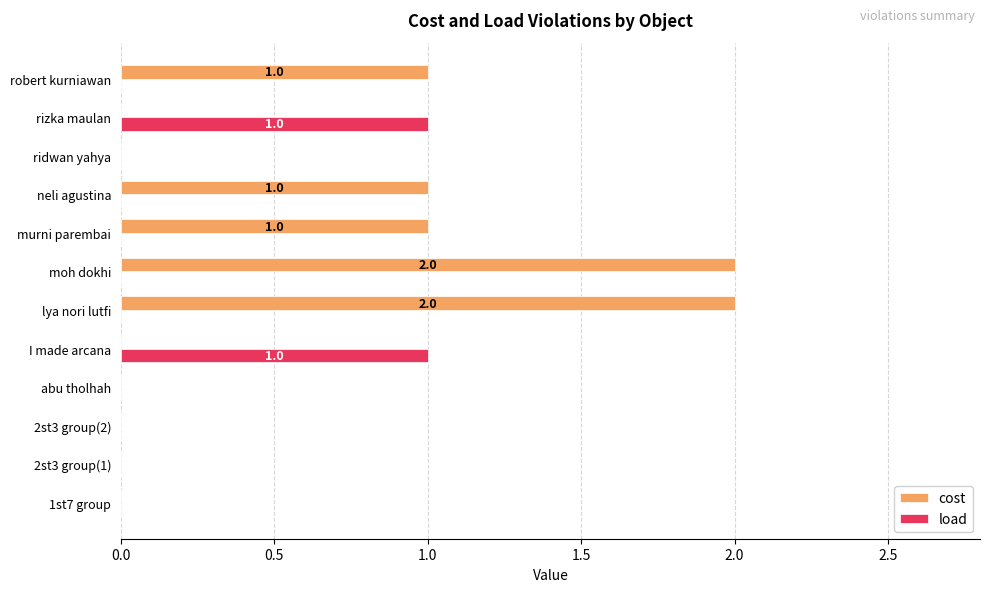

Is the value of cost at neli agustina greater than the value of load at 2st3 group(2)?

Yes